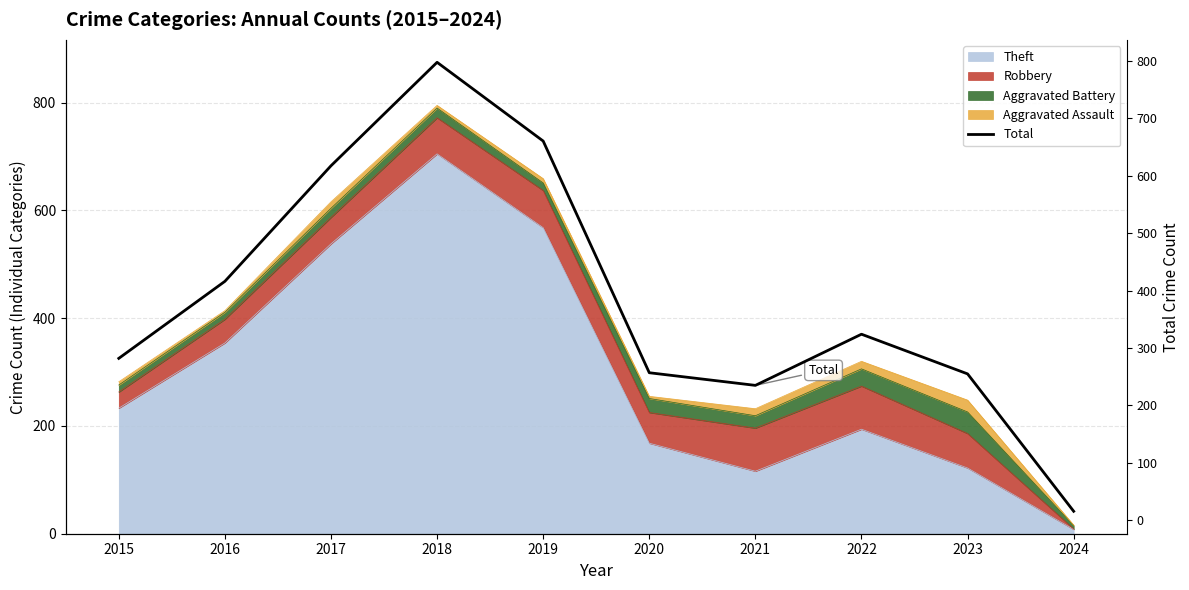

At which label is the value closest to 406?

2016